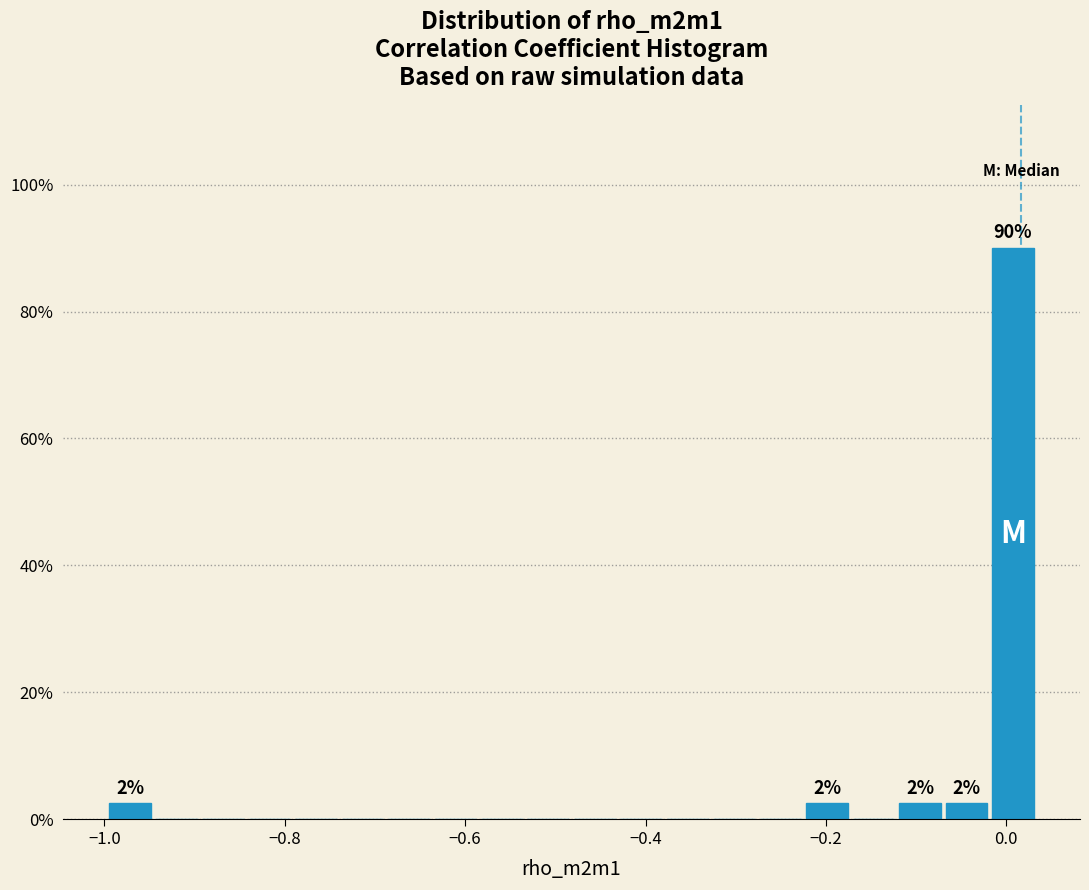

Around what value on the x-axis is the tallest bar? Give the approximate position of its centre, as read against the axis.

0.00